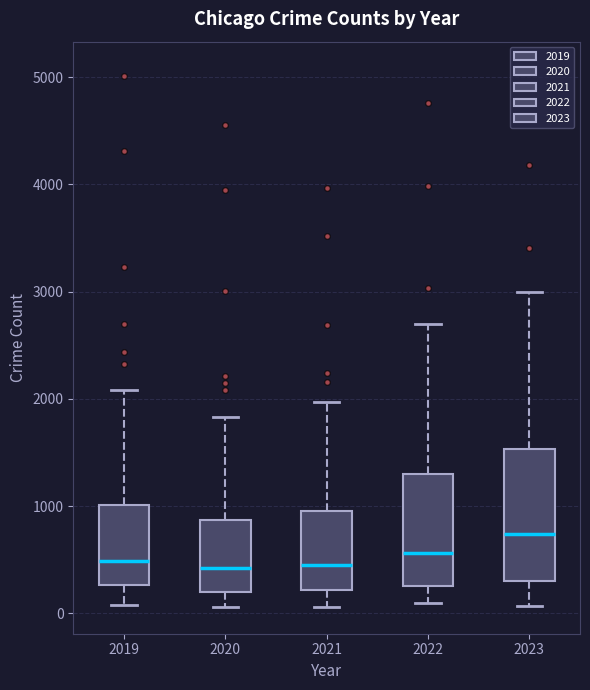

Where does the median line of the box at x = 2019 sit on the y-axis? The values are not printed on the chart, so give them approximately, as read against the axis.

500